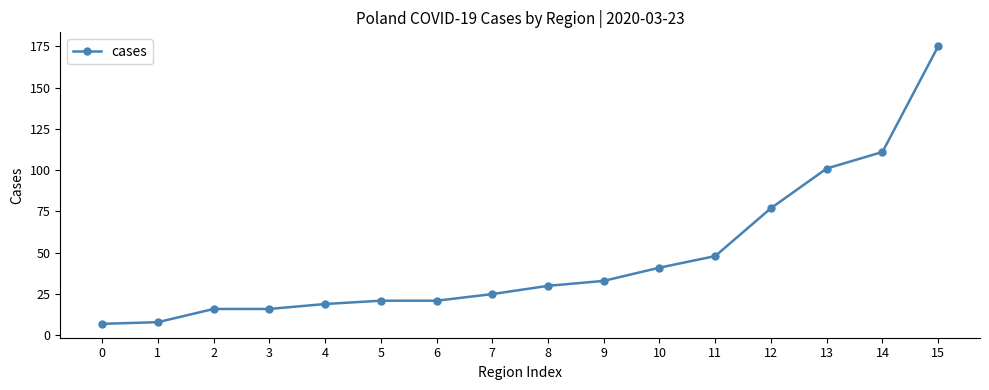

Count the number of categories in the chart.

16